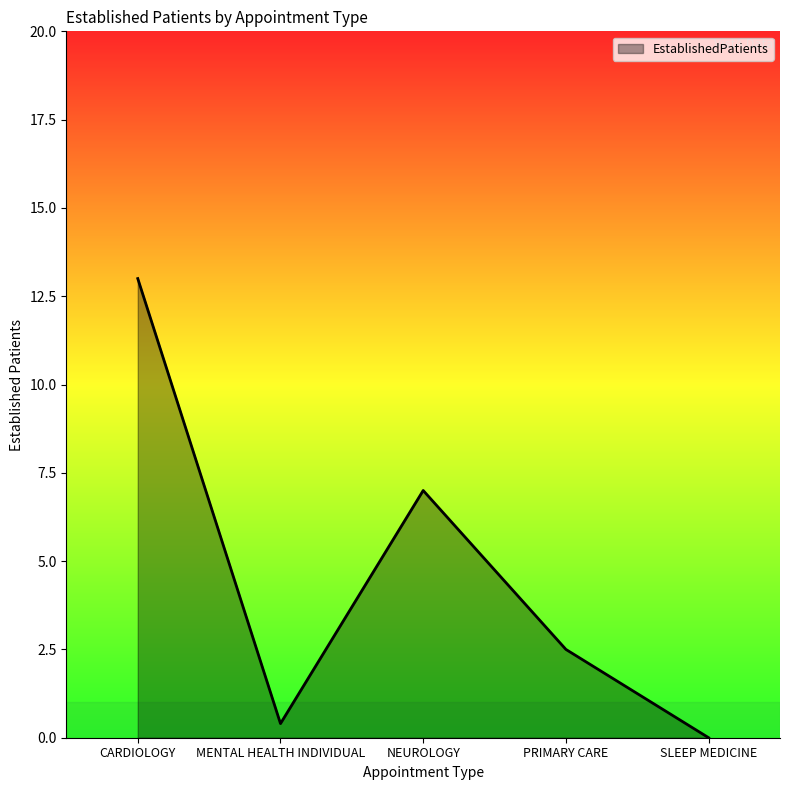

Where does the data first go above 2?

CARDIOLOGY